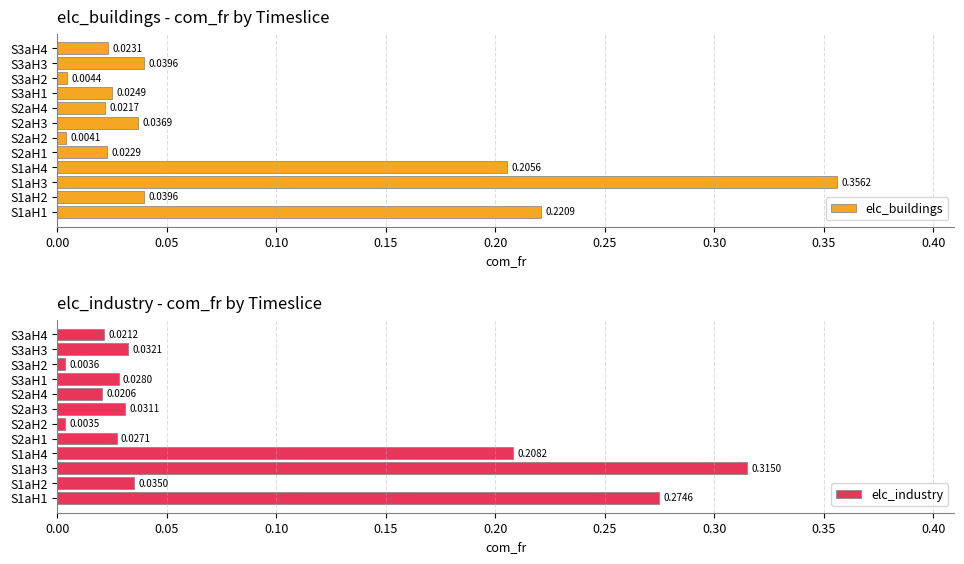

Reading left to right, list all the values displayed in this chart.

elc_buildings: 0.2	0.0	0.4	0.2	0.0	0.0	0.0	0.0	0.0	0.0	0.0	0.0
elc_industry: 0.3	0.0	0.3	0.2	0.0	0.0	0.0	0.0	0.0	0.0	0.0	0.0